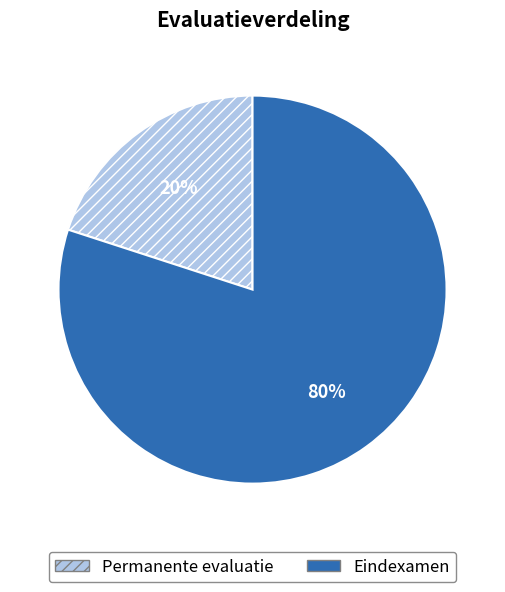

Do Eindexamen and Permanente evaluatie together represent more than half of the pie?

Yes